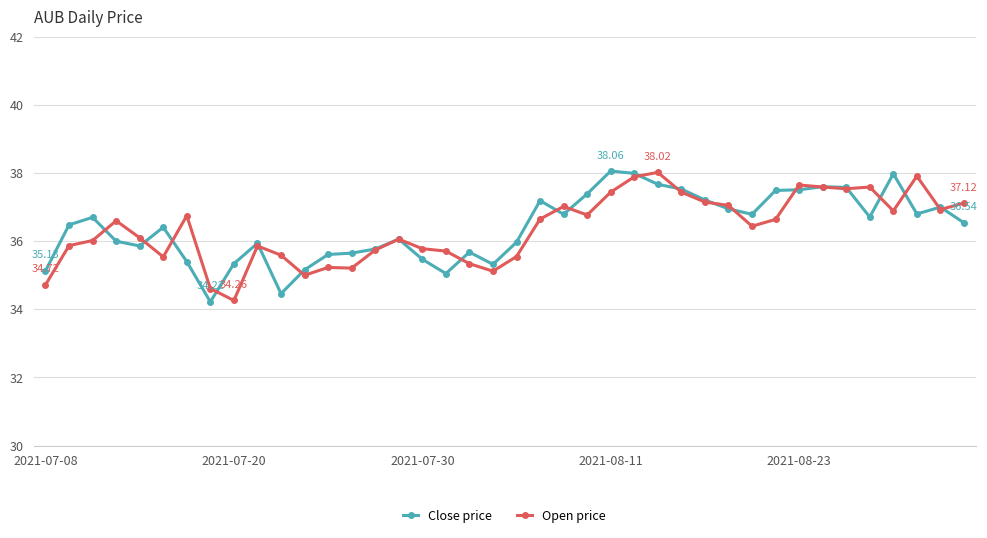

True or false: Open price has more than 1 points higher than both neighbors.

True